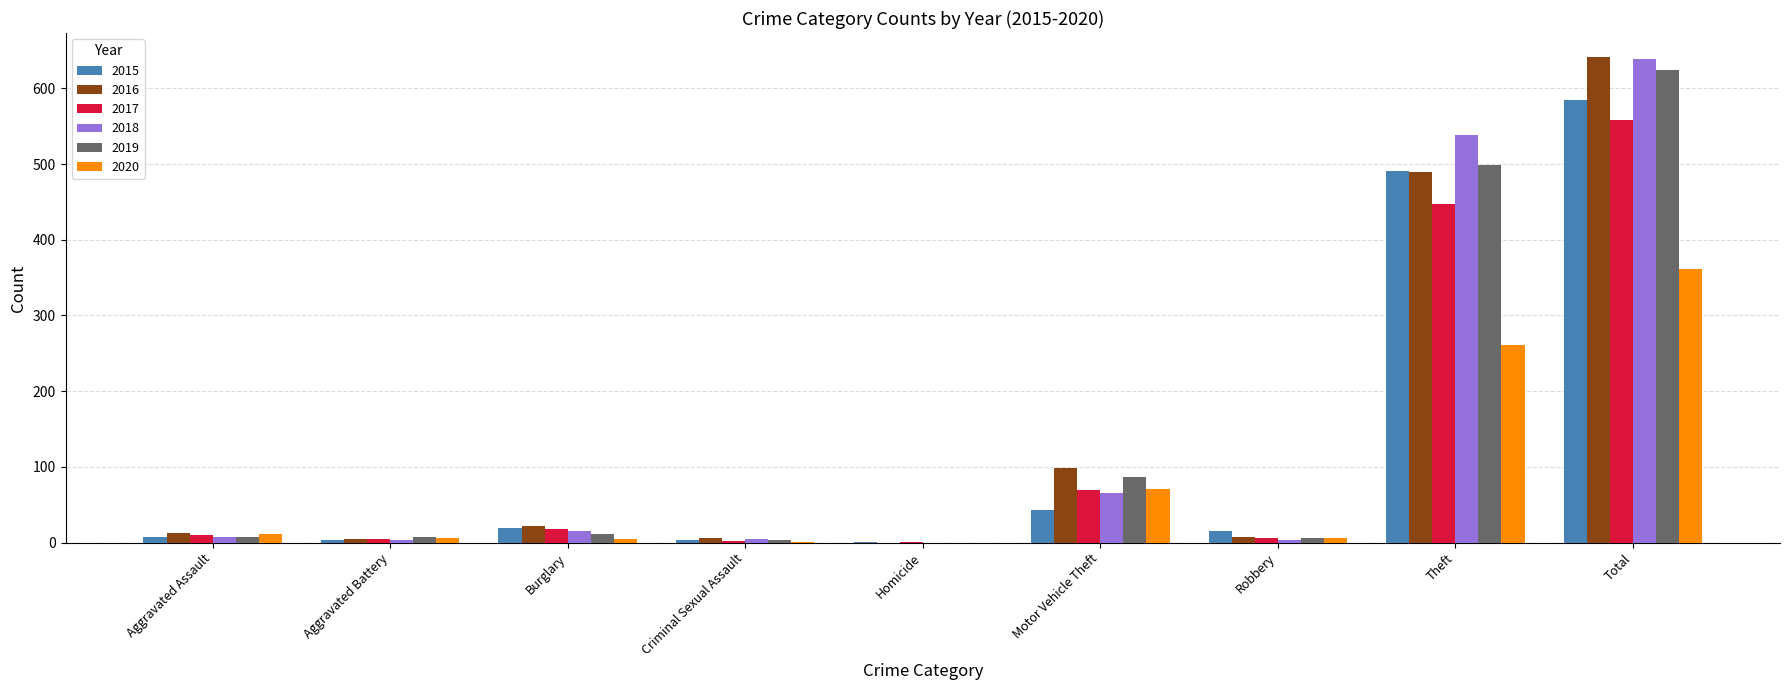

True or false: 2016 has a value of 489 at Theft.

True